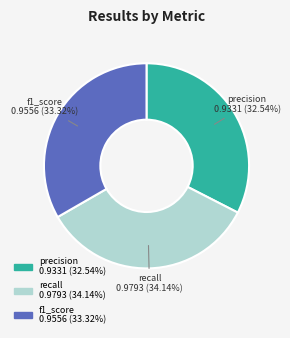

Is it true that f1_score is 33% of the pie?

True